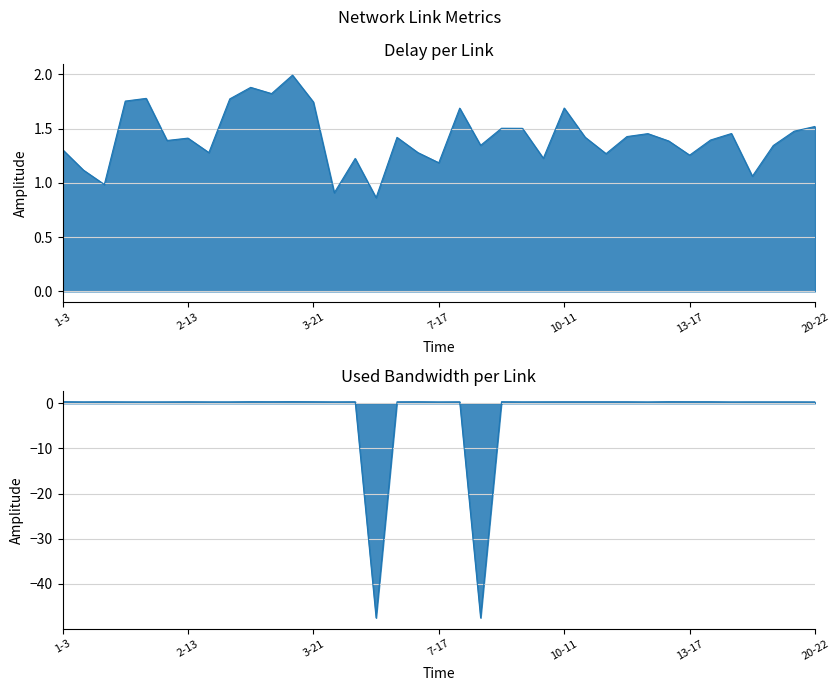

What are all the series names shown in the legend?

delay, used_bw